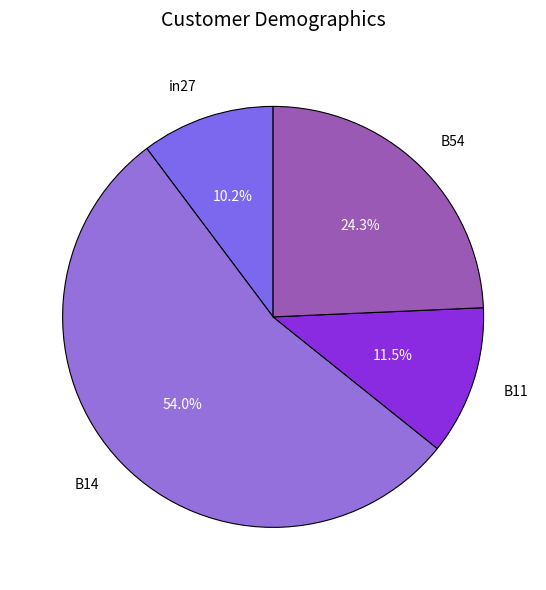

The B14 slice represents 68% of the pie. True or false?

False